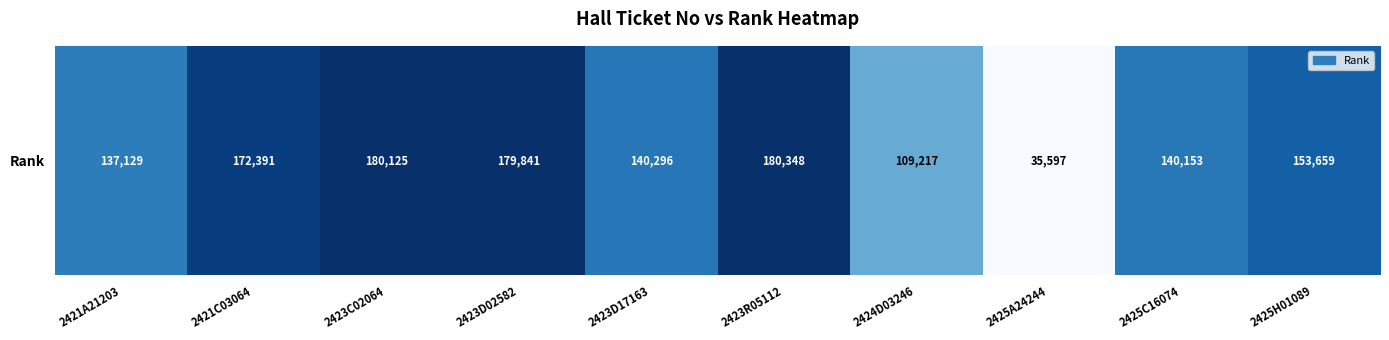

At which category does the chart reach its peak across all series?

2423R05112